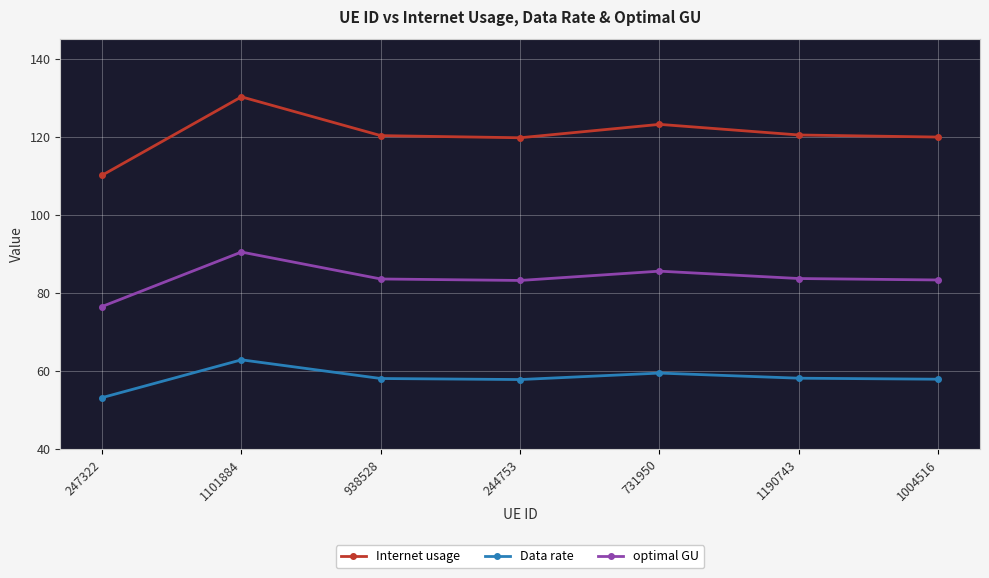

What is the sum of all Data rate values?

406.9